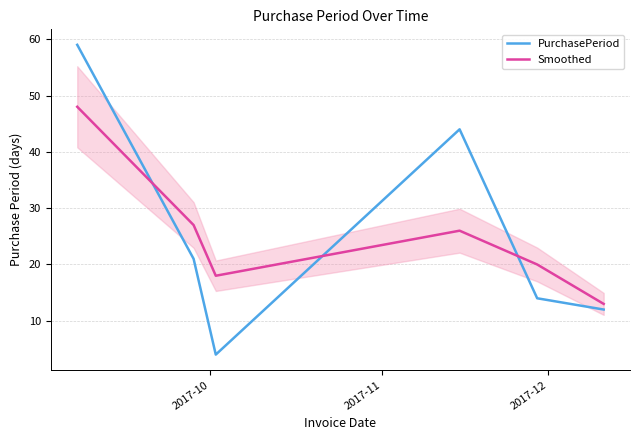

At how many categories does at least one series exceed 27?

2